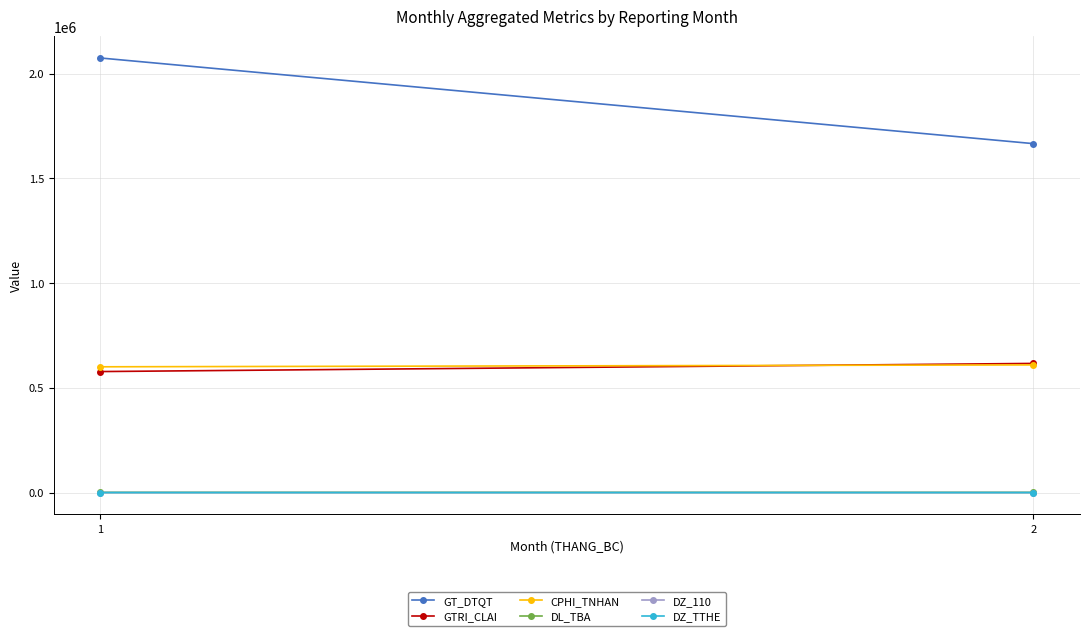

Is the value of GT_DTQT at 2 greater than the value of CPHI_TNHAN at 2?

Yes